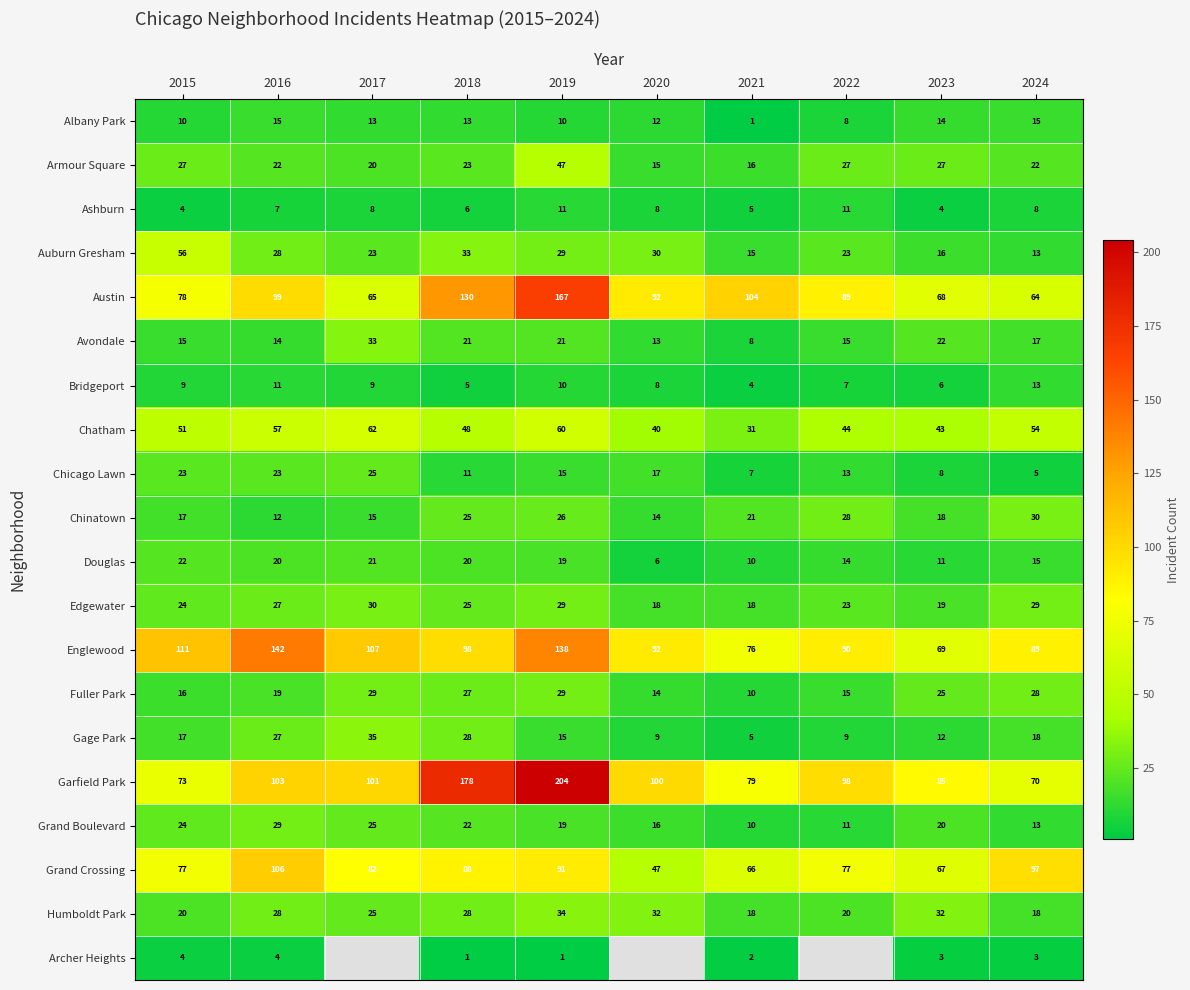

How many data points in Grand Boulevard are less than 20?

5